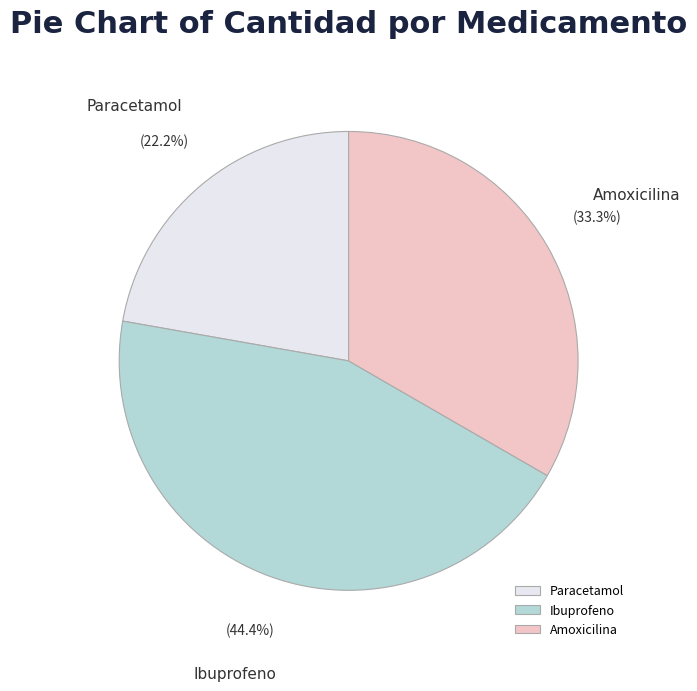

Which has a higher value, Ibuprofeno or Paracetamol?

Ibuprofeno